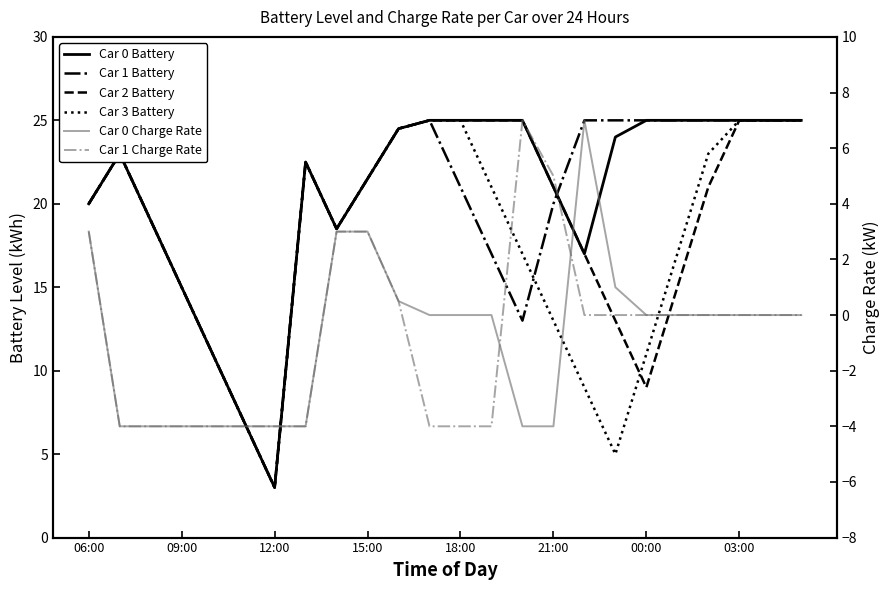

Which has a higher value, 11 or 10?

11